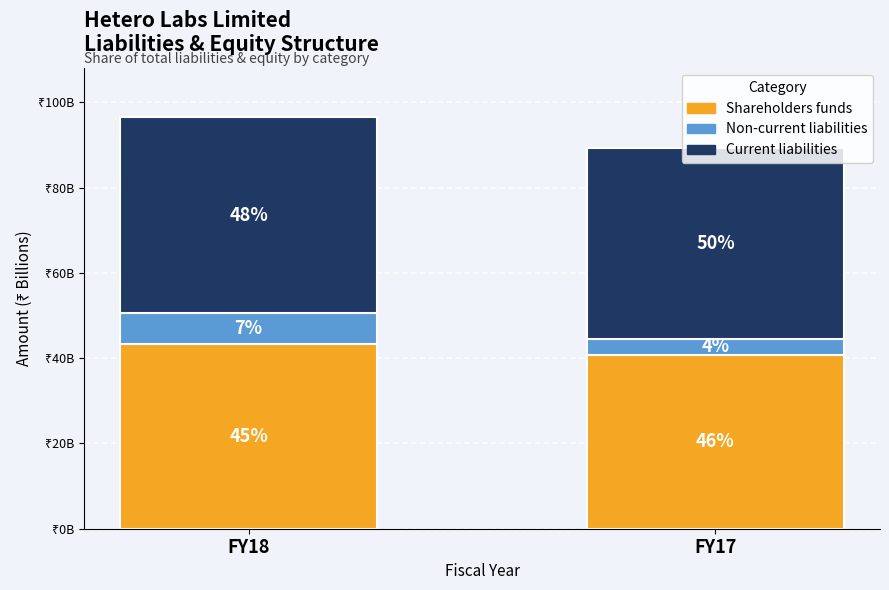

What is the difference between the maximum and minimum values in the Non-current liabilities series?

3.5